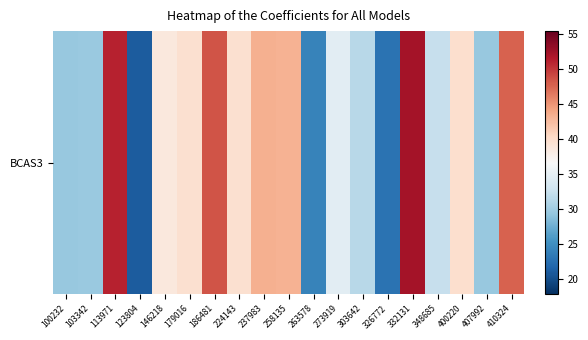

What is the smallest value displayed?

21.0